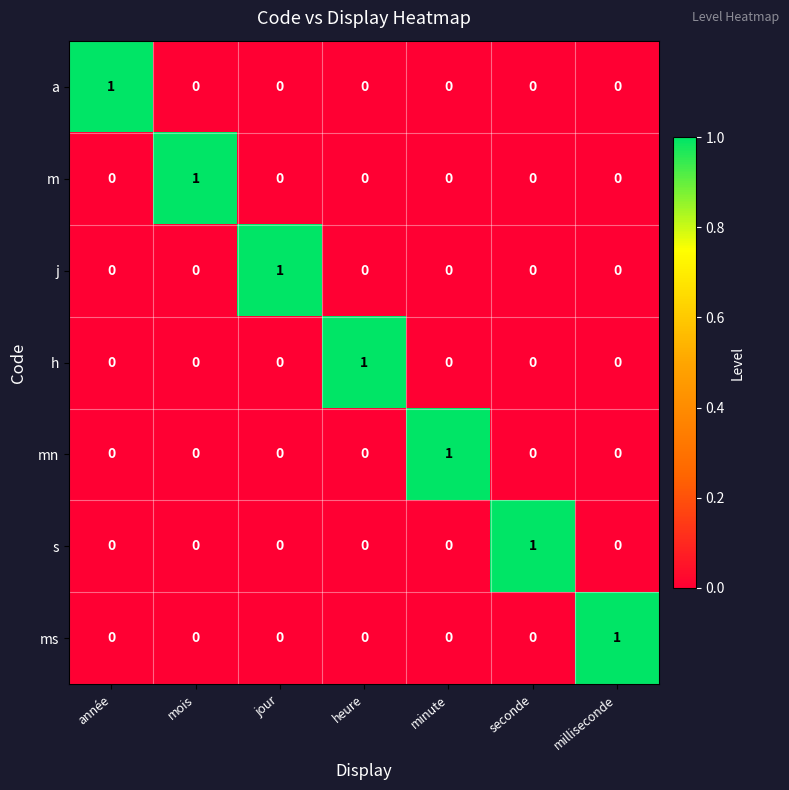

What is the difference between the highest and lowest values at milliseconde?

1